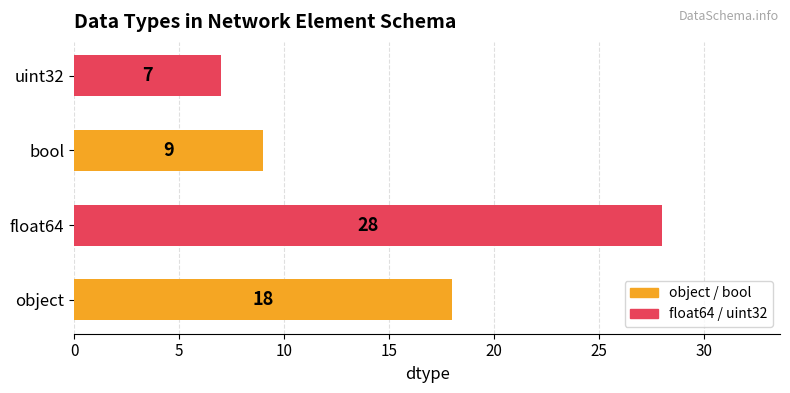

List the labels in order of value, largest first.

float64, object, bool, uint32